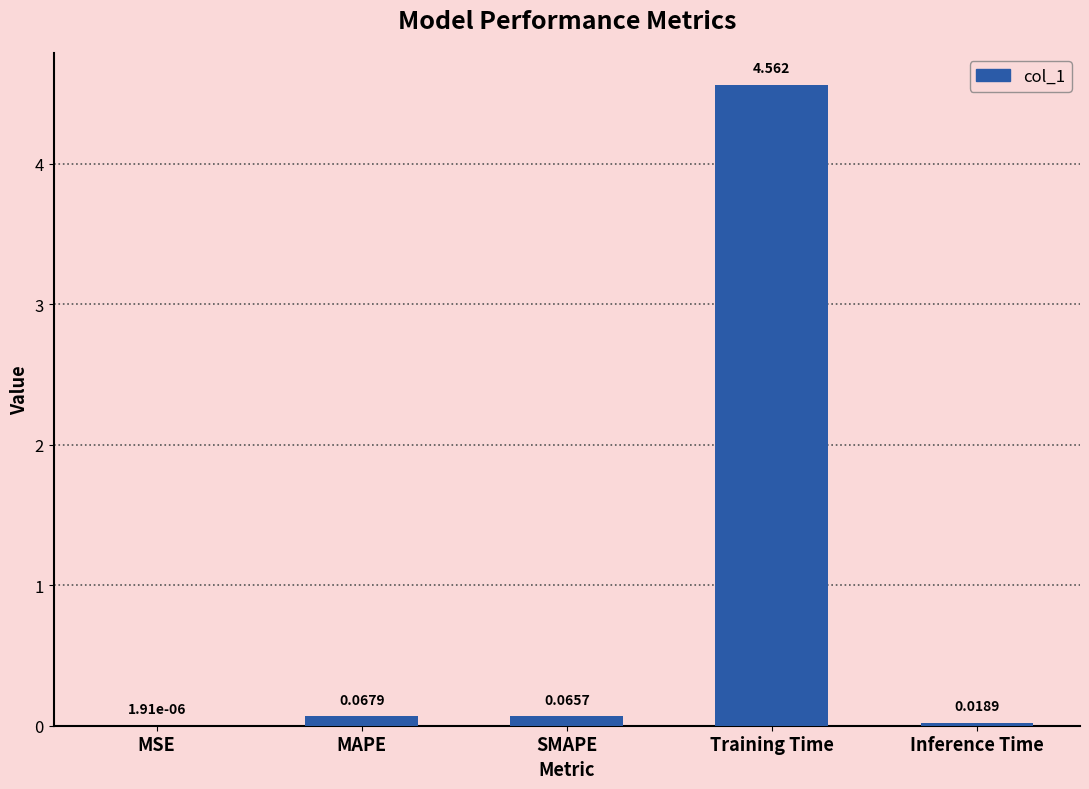

What is the average value?

0.9